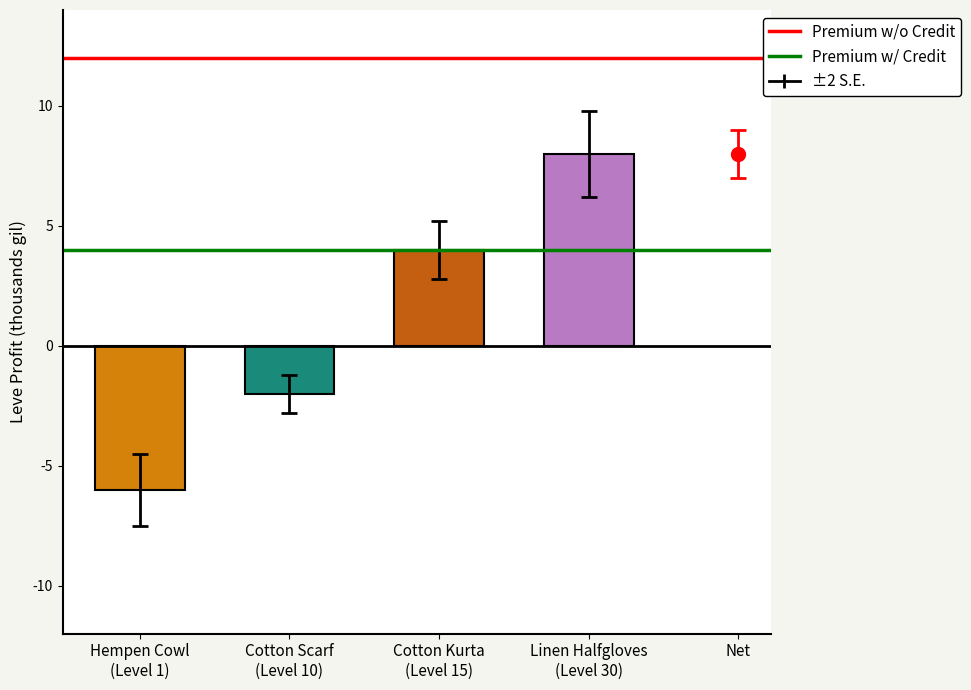

The Premium w/ Credit series shows 4 at Hempen Cowl
(Level 1). True or false?

True